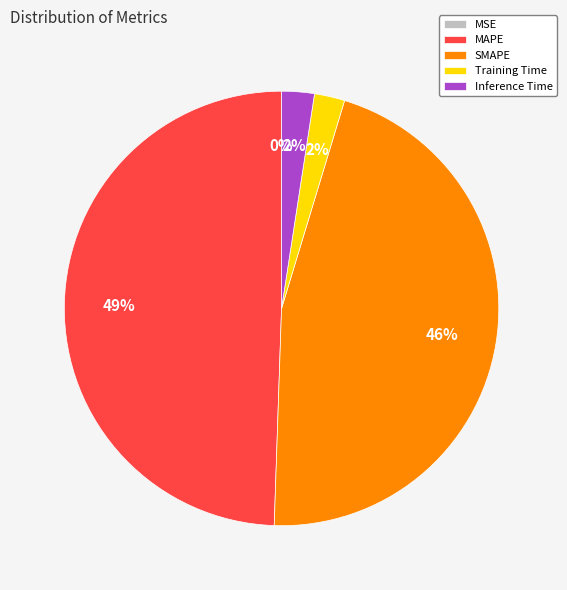

Is there a majority slice in this chart?

No